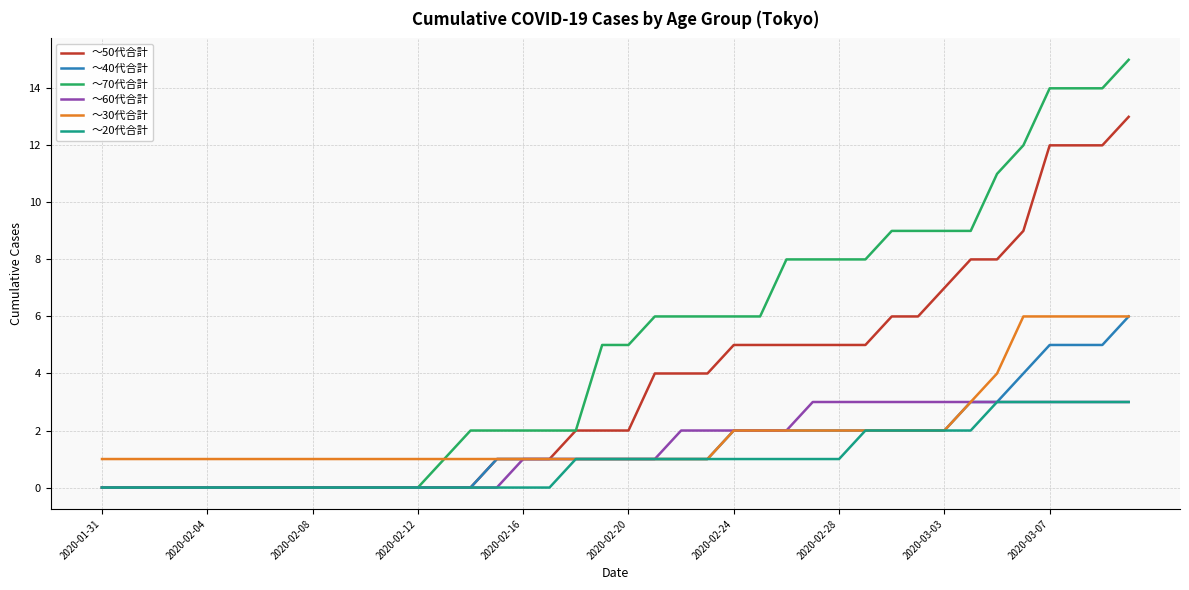

What is the greatest value displayed?

15